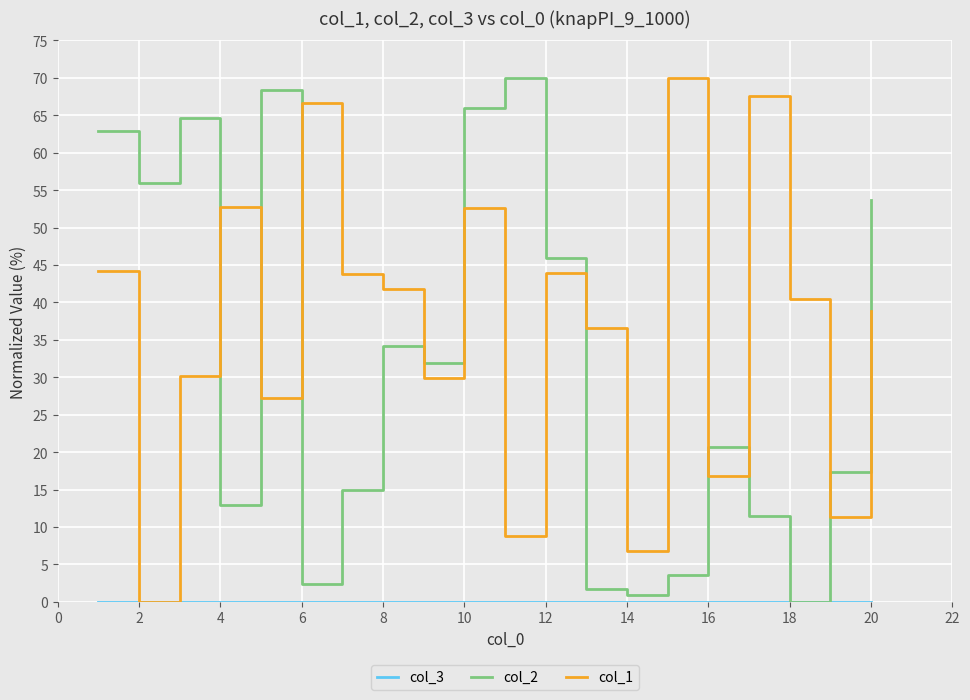

How many times do col_2 and col_1 cross each other?

8